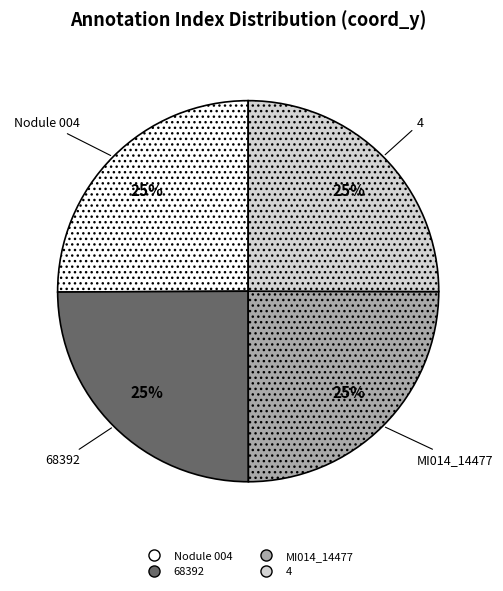

To the nearest percent, what portion does 68392 represent?

25%